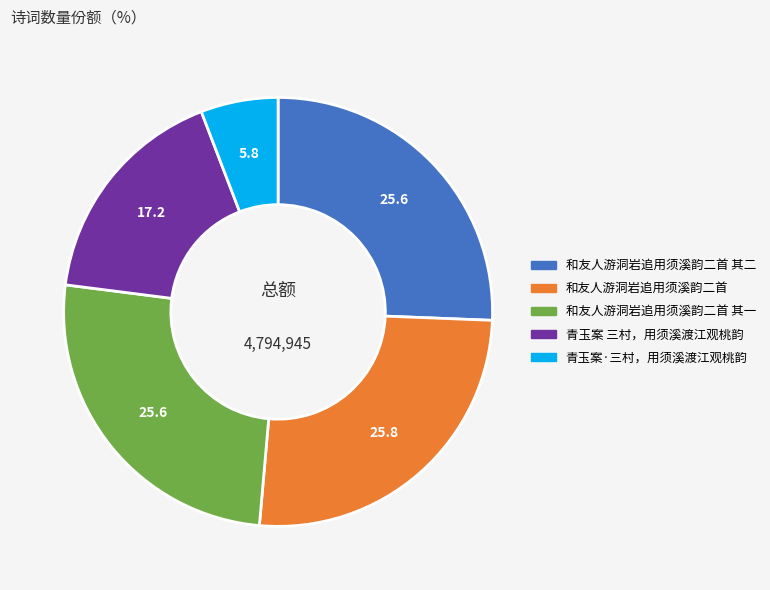

Which has a higher value, 和友人游洞岩追用须溪韵二首 其二 or 青玉案 三村，用须溪渡江观桃韵?

和友人游洞岩追用须溪韵二首 其二